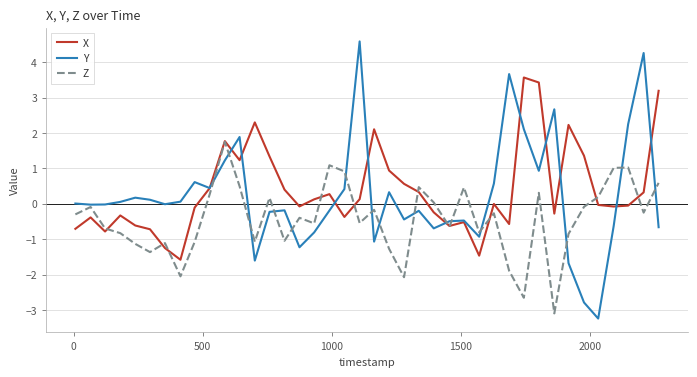

What is the maximum value shown in the chart?

4.6